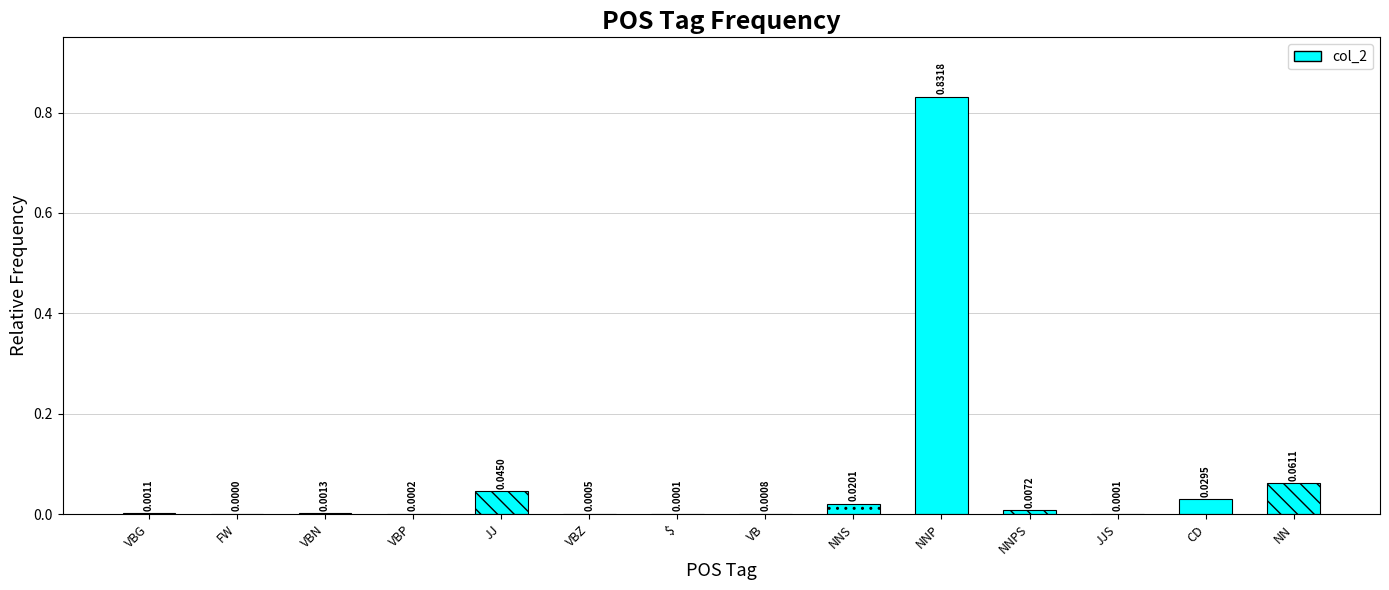

What is the sum of all values?

1.0